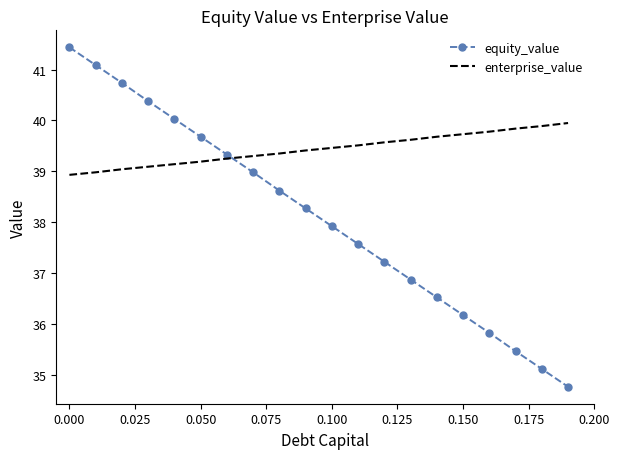

What is the minimum value shown in the chart?

34.8